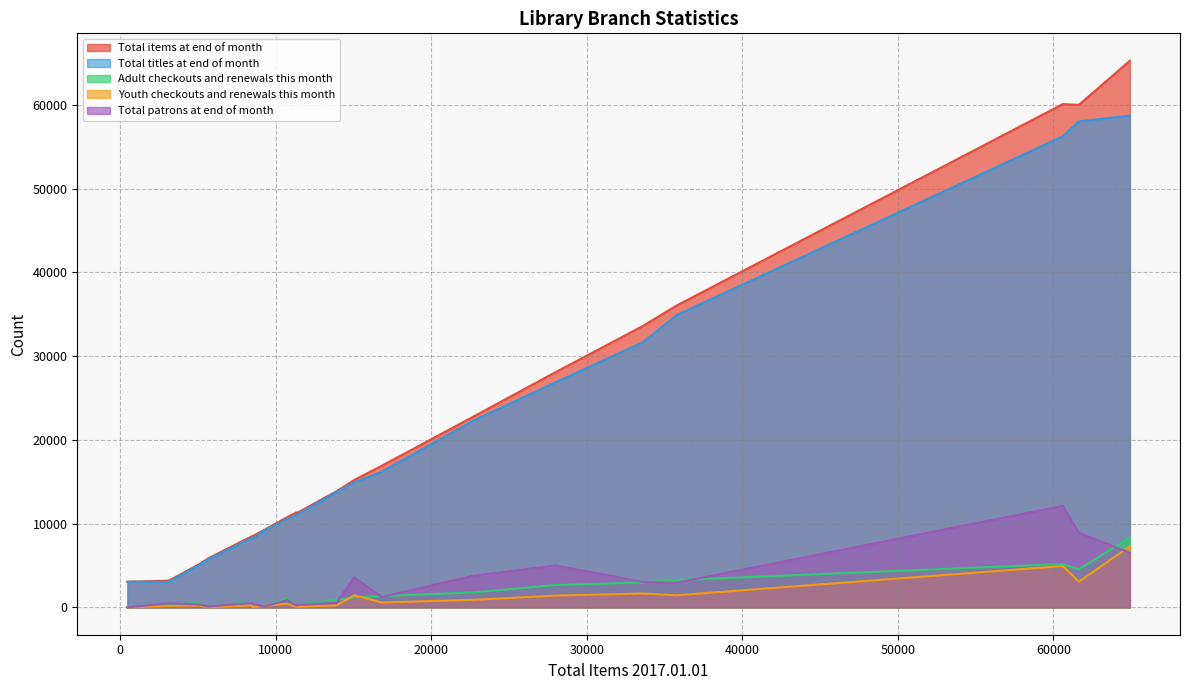

What is the maximum value shown in the chart?

65297